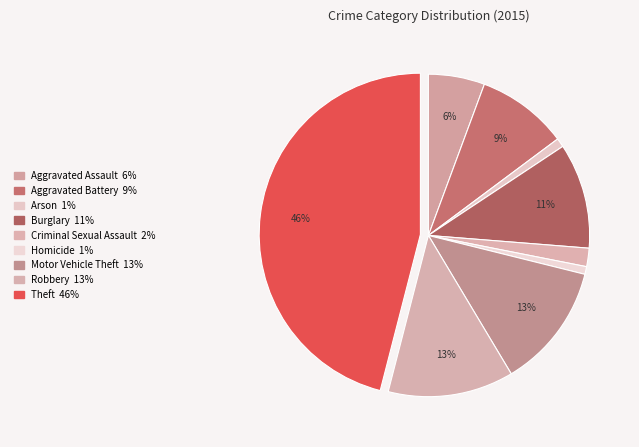

Count the number of slices in the pie.

9